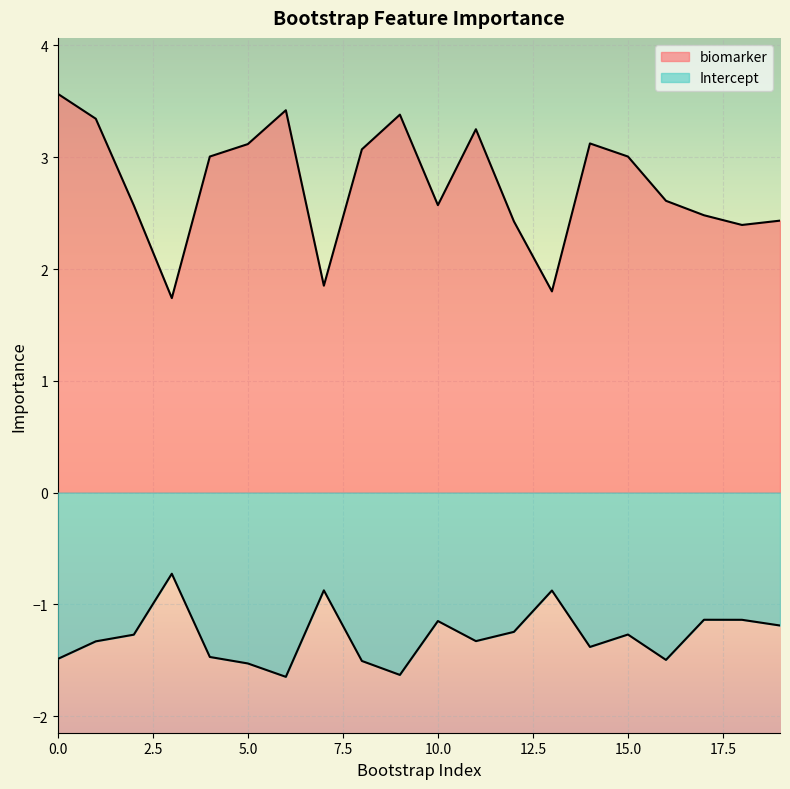

Which series changed the most between 13 and 15?

biomarker